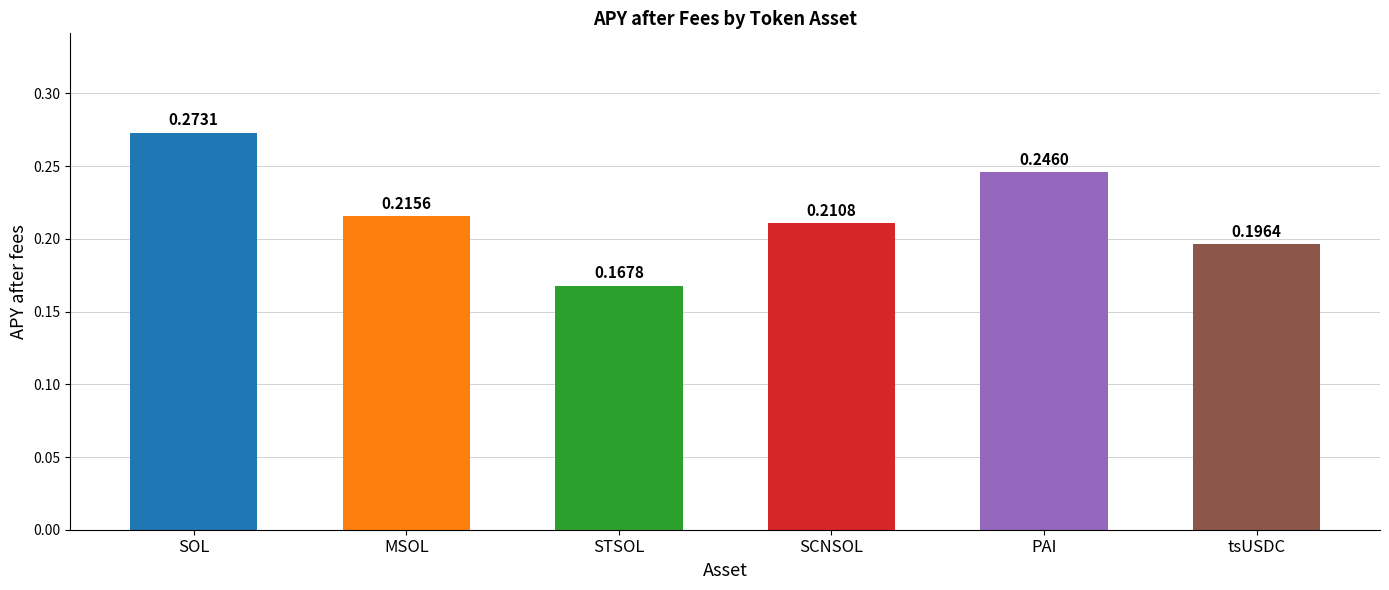

What is the difference between the maximum and minimum values?

0.1